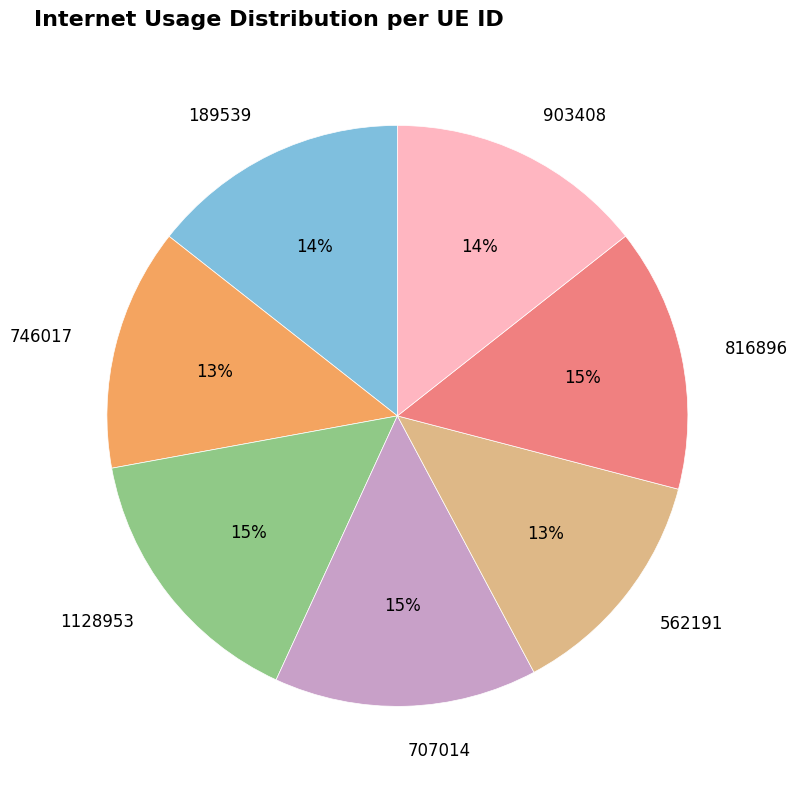

True or false: 1128953 accounts for 15% of the total.

True